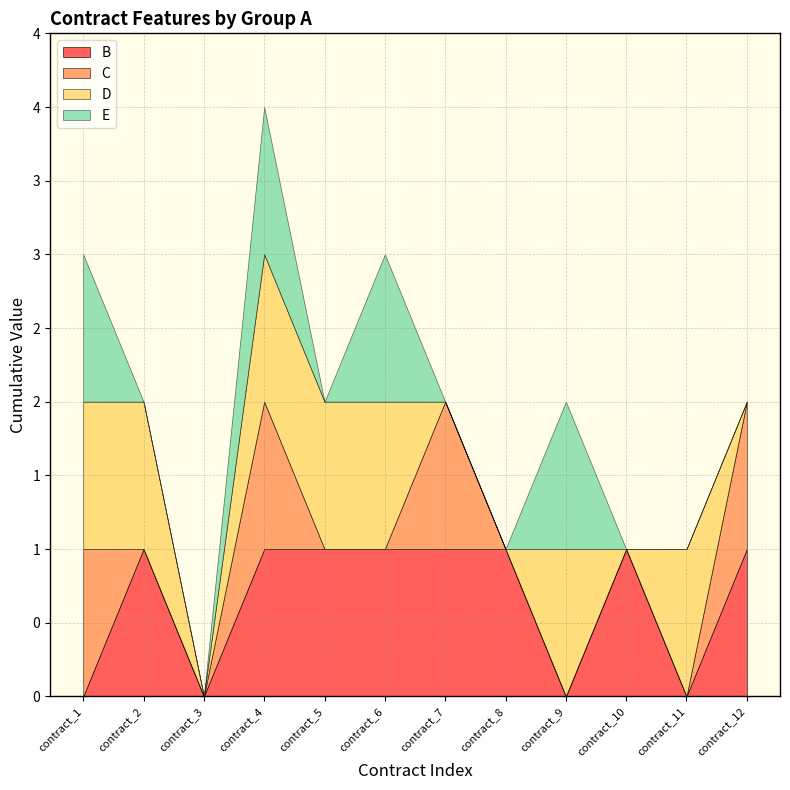

What is the spread (max minus min) of values at contract_2?

1